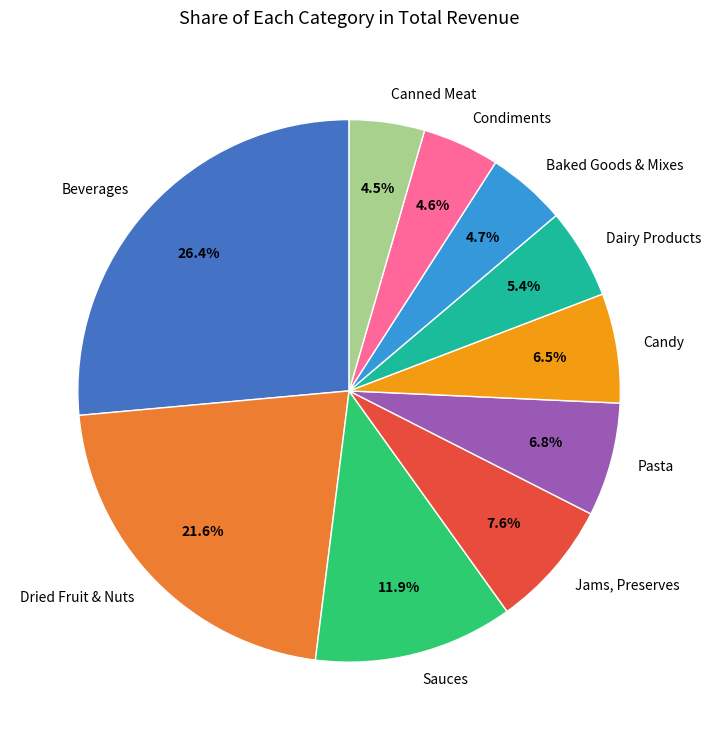

To the nearest percent, what is the difference between the largest and smallest slice percentages?

22%